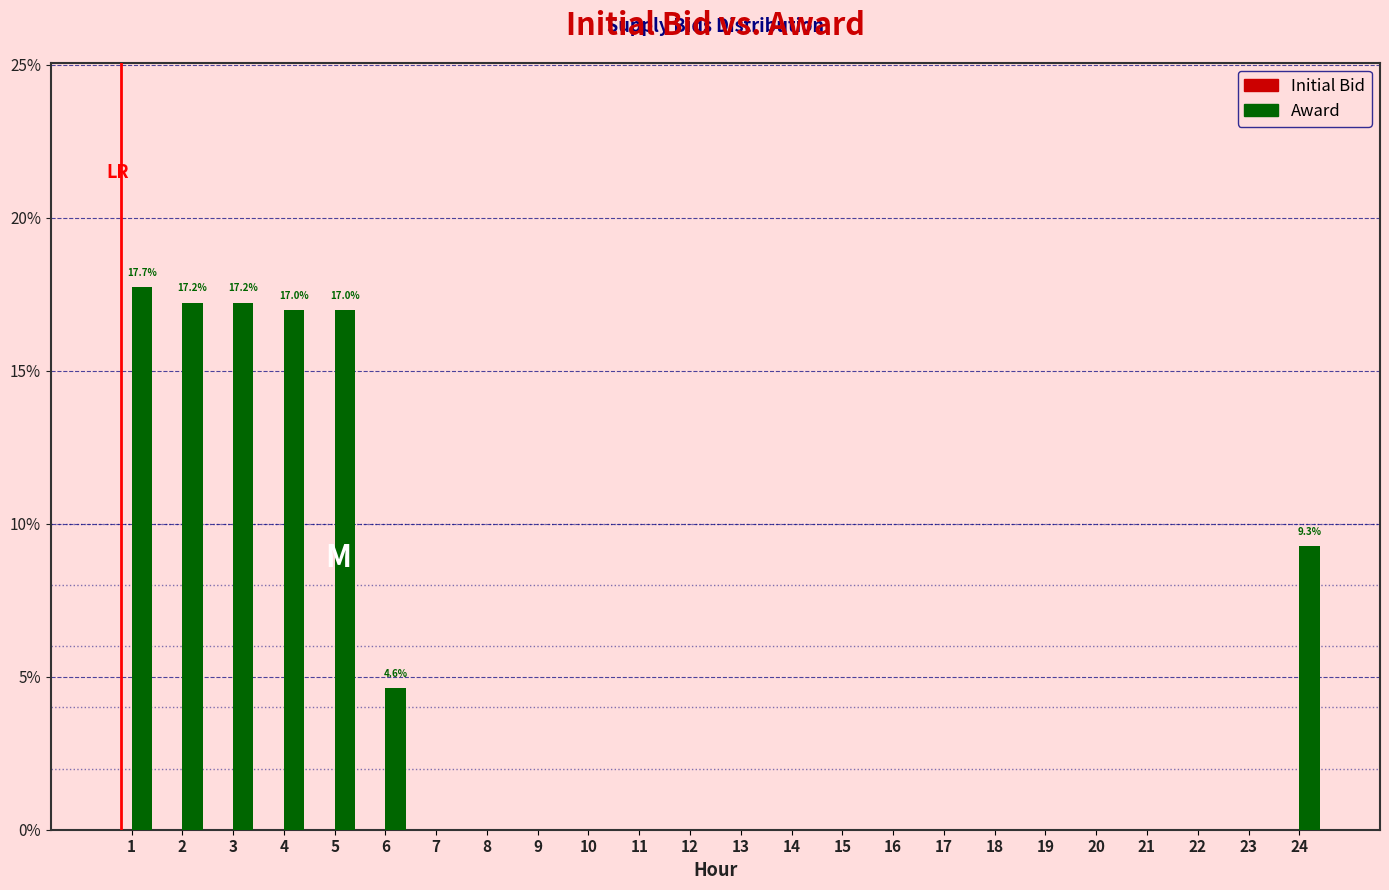

Reading right to left, extract all data points from this chart.

24=9.3	23=0.0	22=0.0	21=0.0	20=0.0	19=0.0	18=0.0	17=0.0	16=0.0	15=0.0	14=0.0	13=0.0	12=0.0	11=0.0	10=0.0	9=0.0	8=0.0	7=0.0	6=4.6	5=17.0	4=17.0	3=17.2	2=17.2	1=17.7